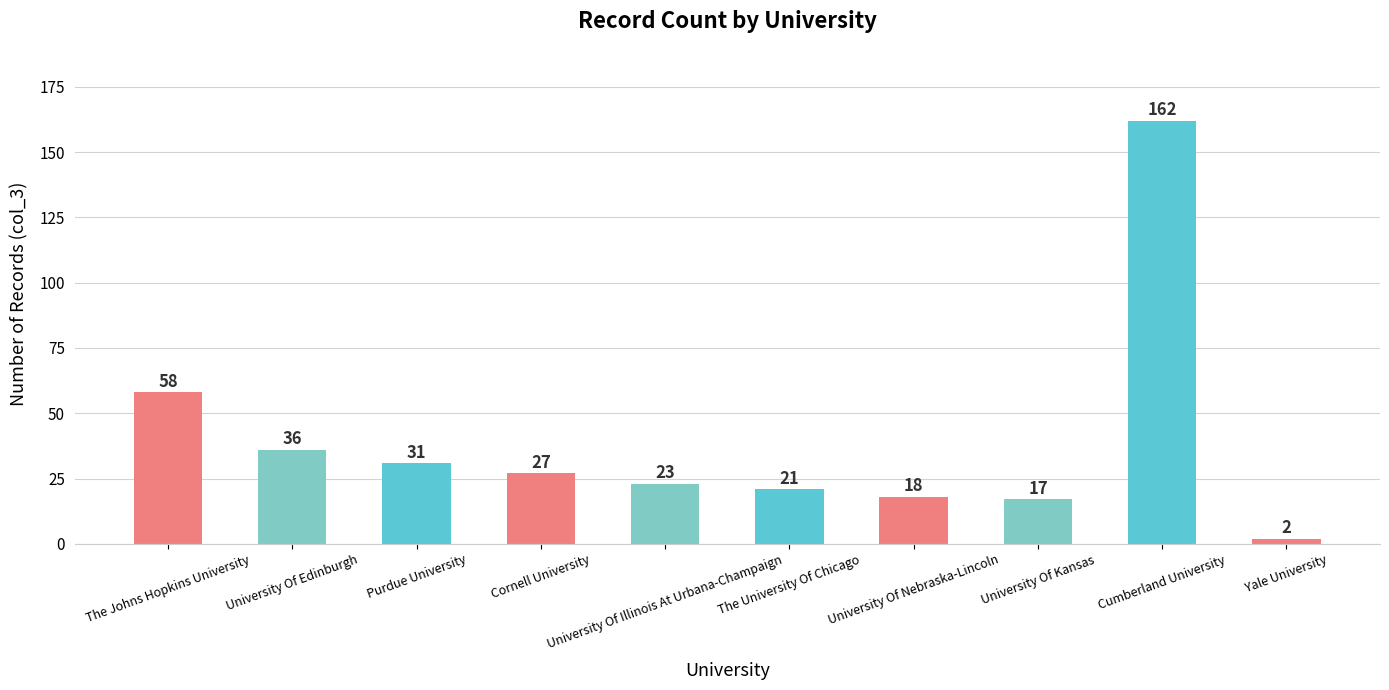

What is the average value?

40